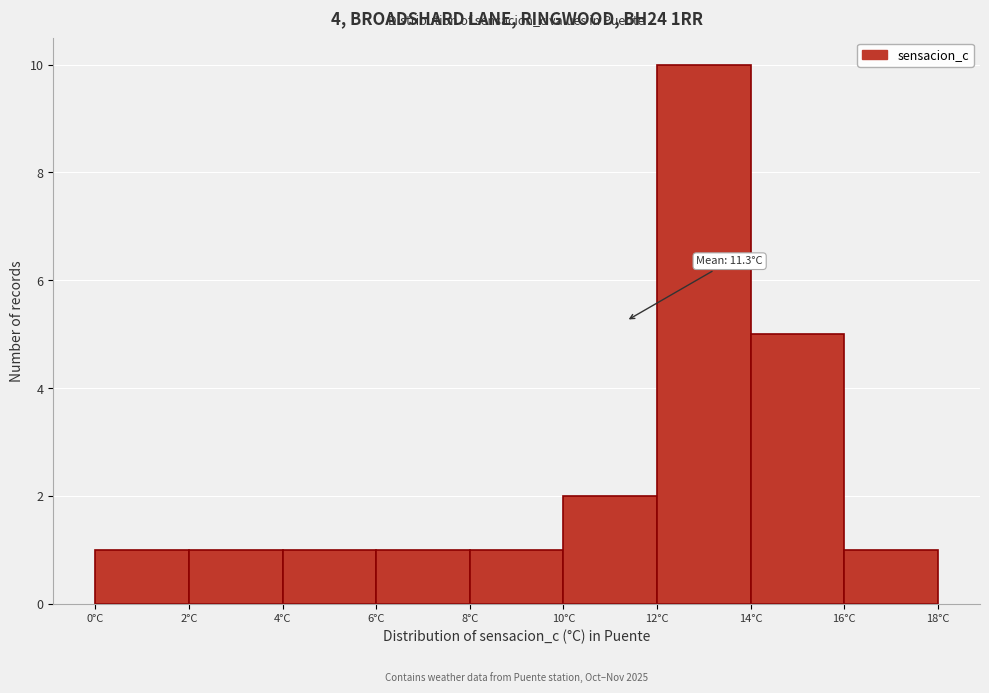

Over which range of the x-axis is the bar tallest?

12 to 14